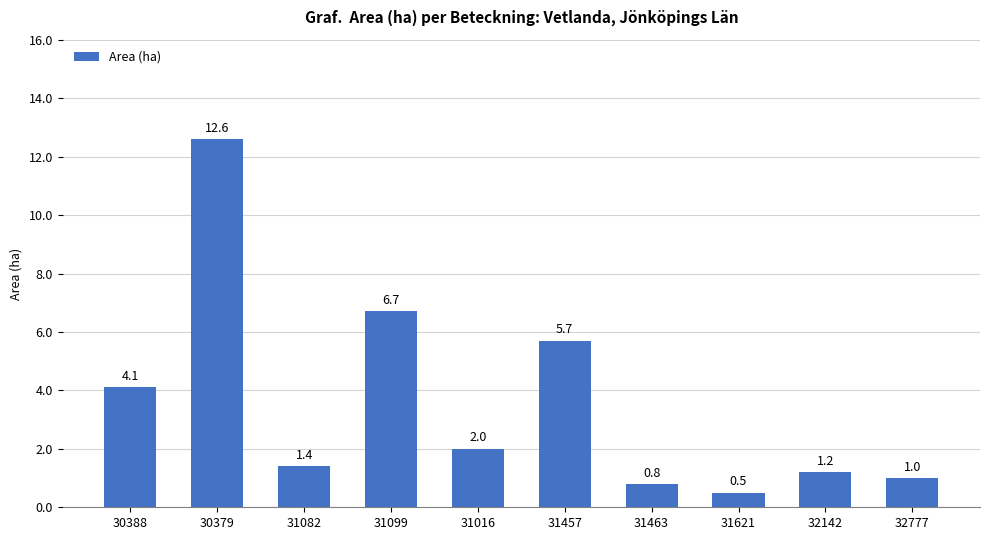

The value at 31016 is 0.8. True or false?

False